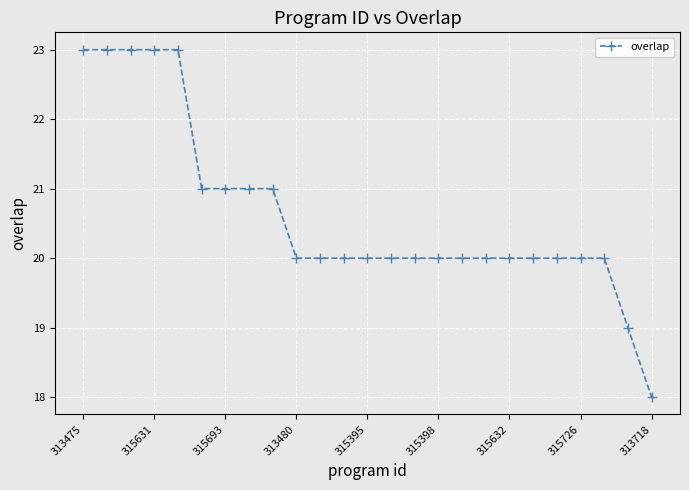

Reading right to left, list all the values displayed in this chart.

18	19	20	20	20	20	20	20	20	20	20	20	20	20	20	20	21	21	21	21	23	23	23	23	23